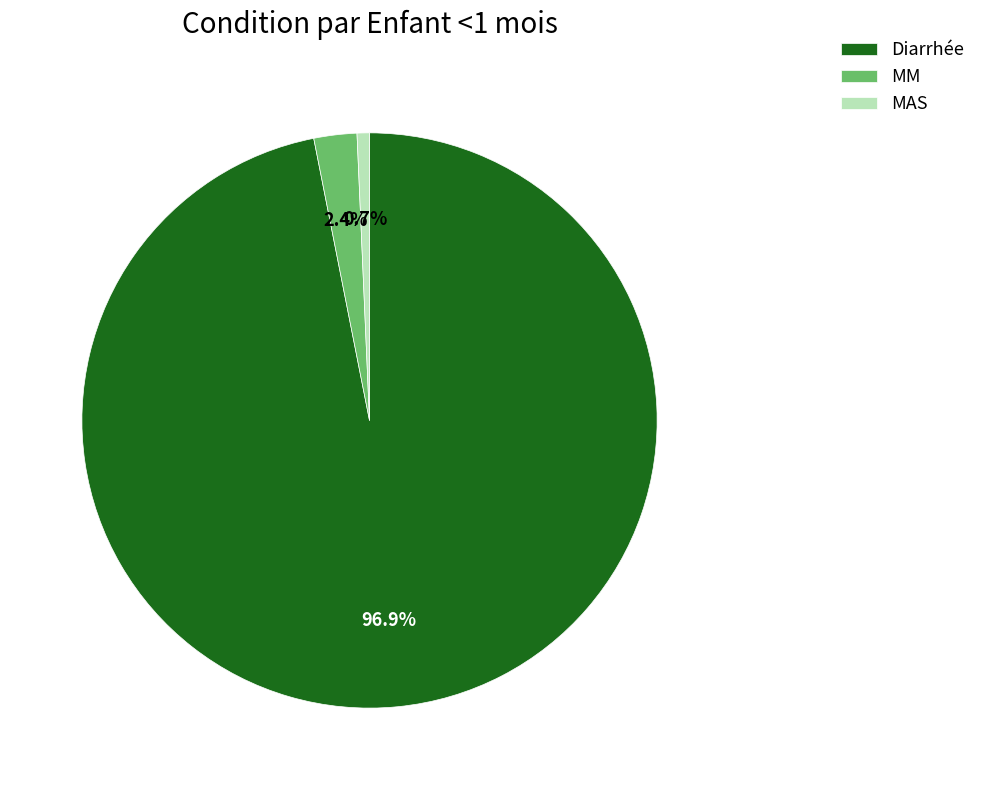

How many slices are in this pie chart?

3